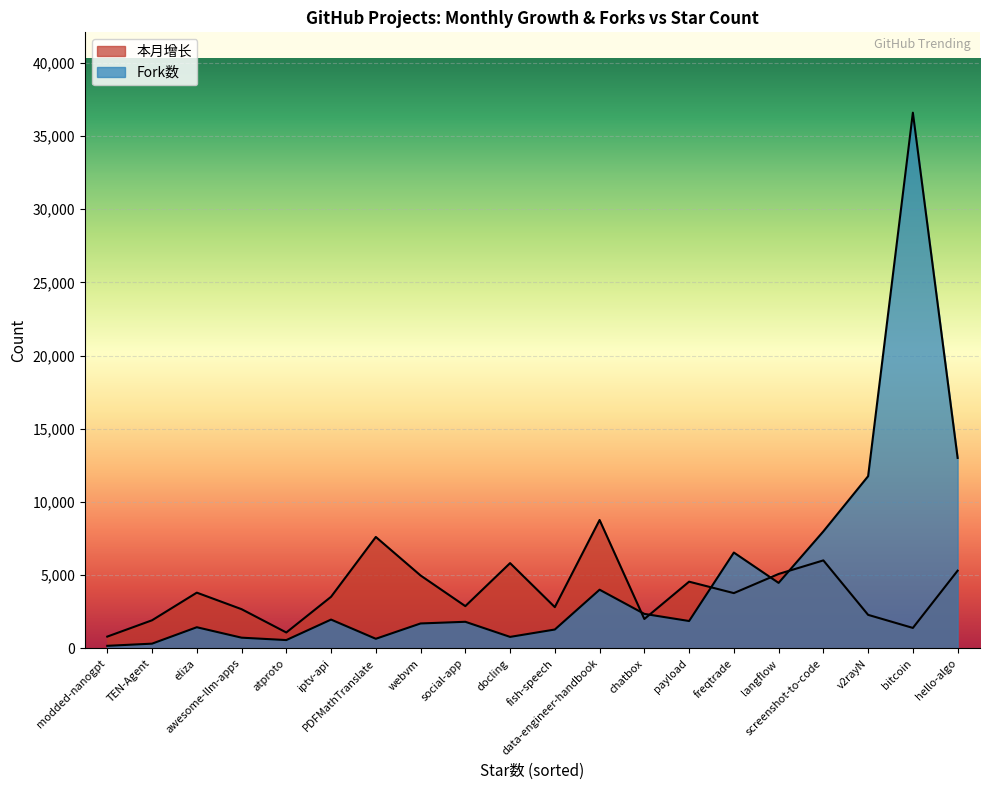

Which category has the lowest value in the 本月增长 series?

modded-nanogpt